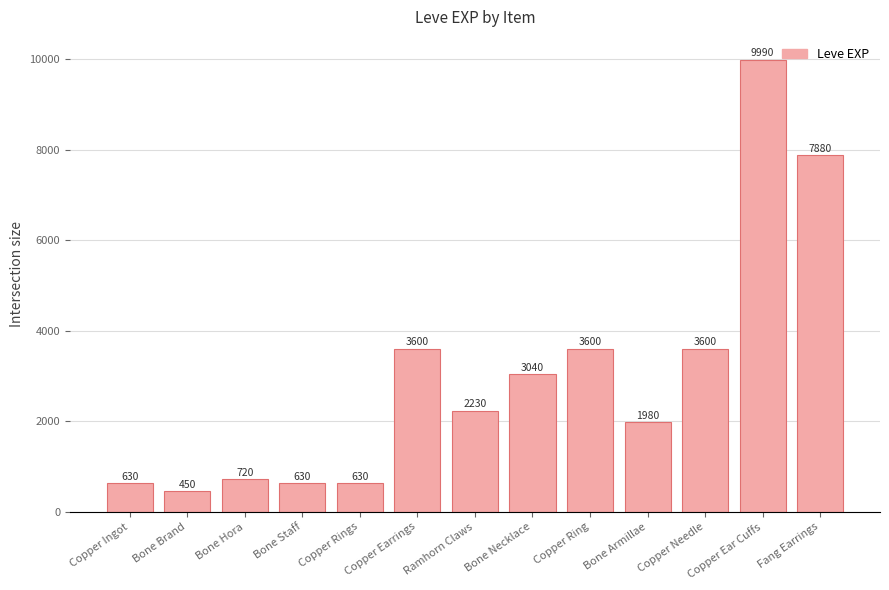

Approximately how many times larger is the value at Bone Staff compared to Fang Earrings?

0.1